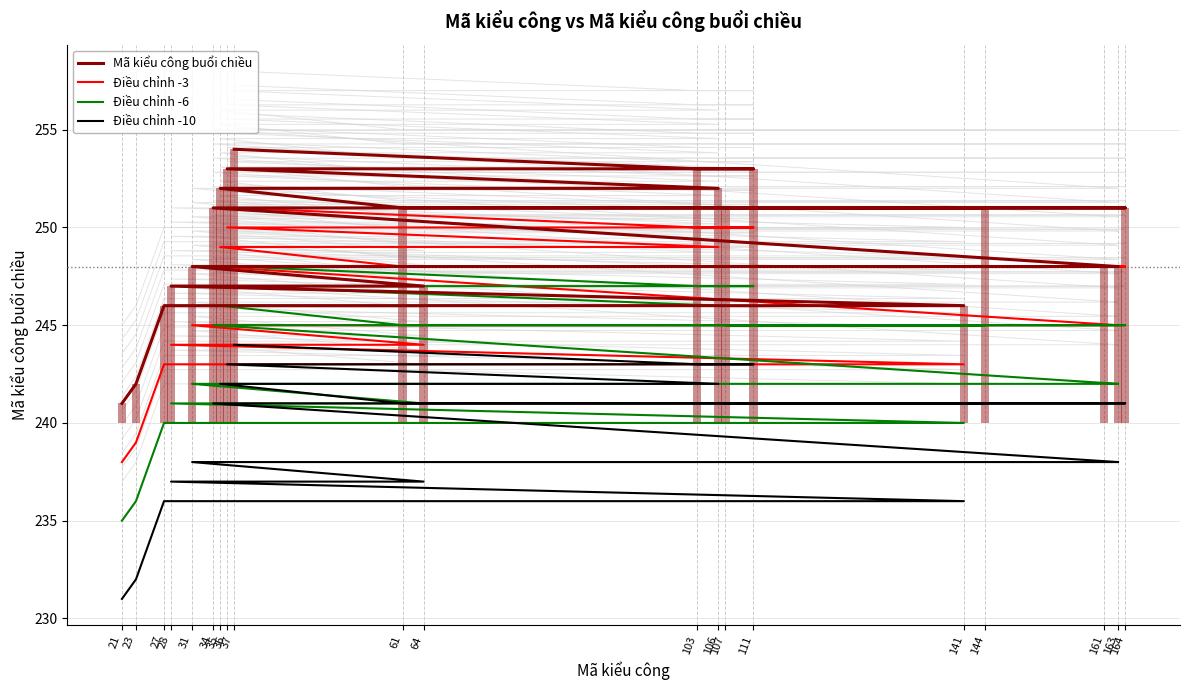

What is the minimum value for Điều chỉnh -6?

235